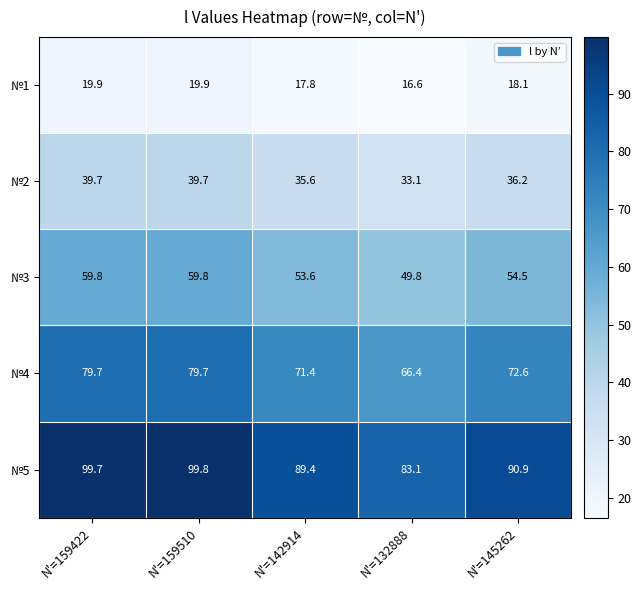

At how many categories does at least one series exceed 64?

5